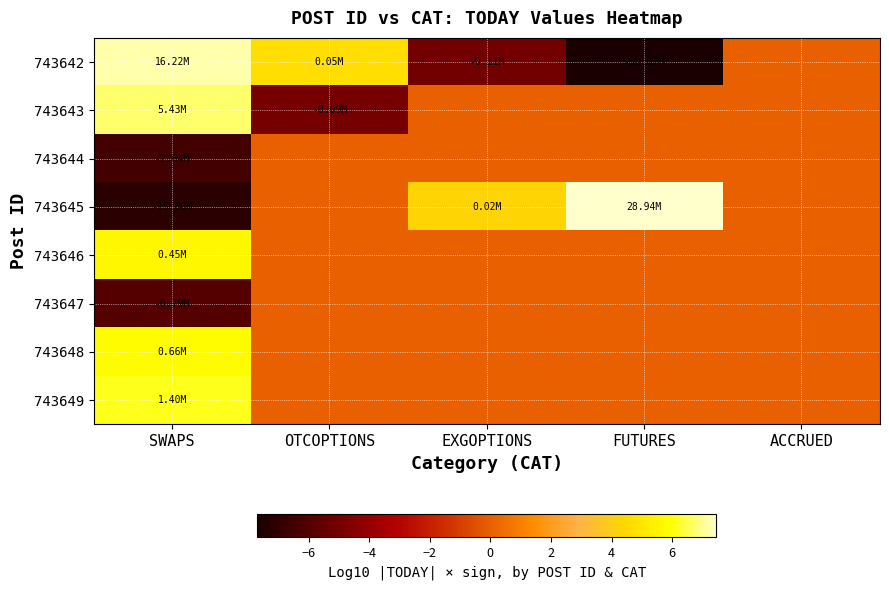

What is the difference between the highest and lowest values at FUTURES?

15.2